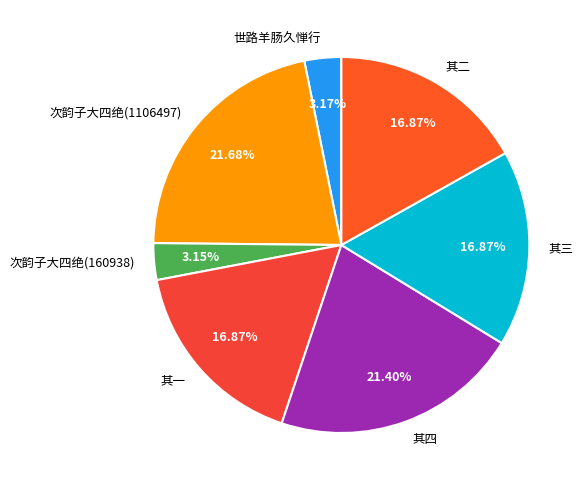

Is 次韵子大四绝(1106497) the majority of the pie?

No